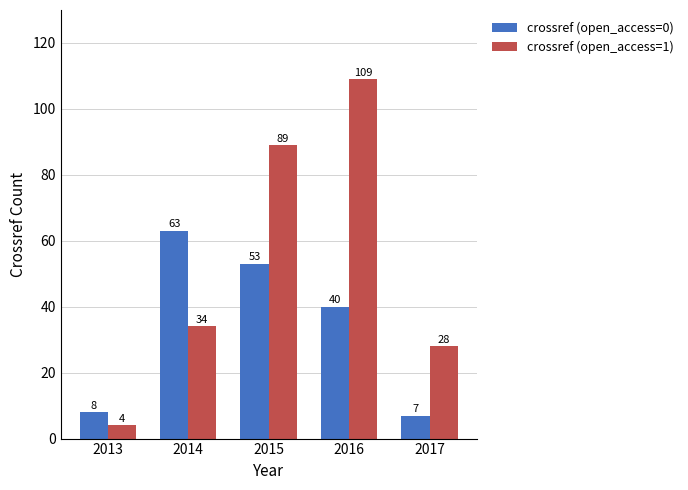

At which category is the sum across all series the highest?

2016